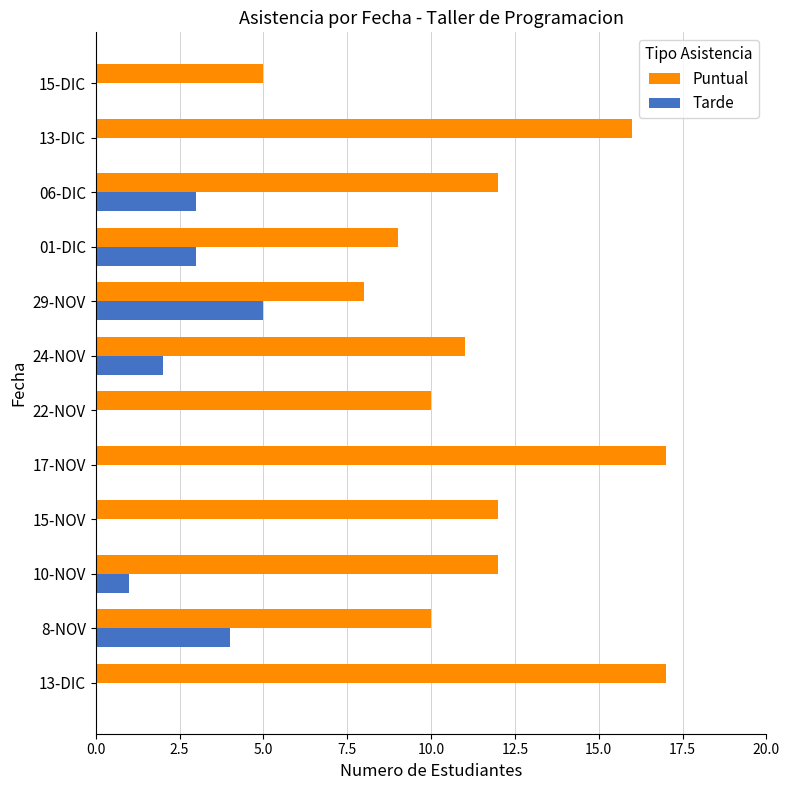

How many distinct data groups are displayed?

2